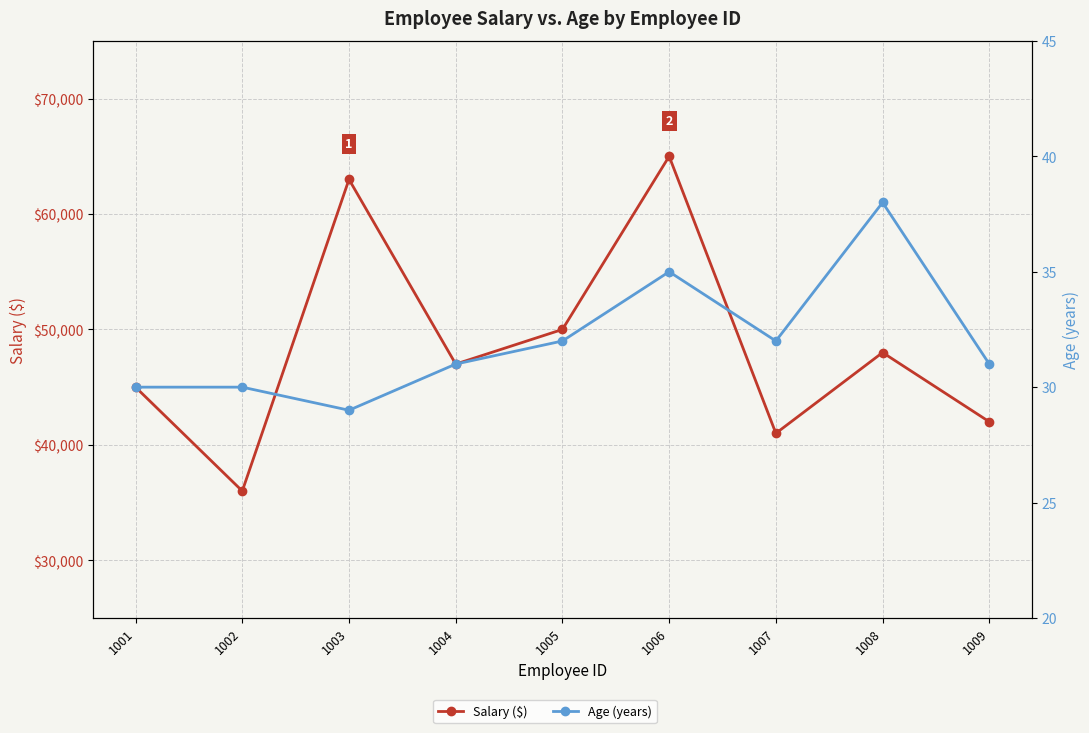

What are all the series names shown in the legend?

Salary ($), Age (years)